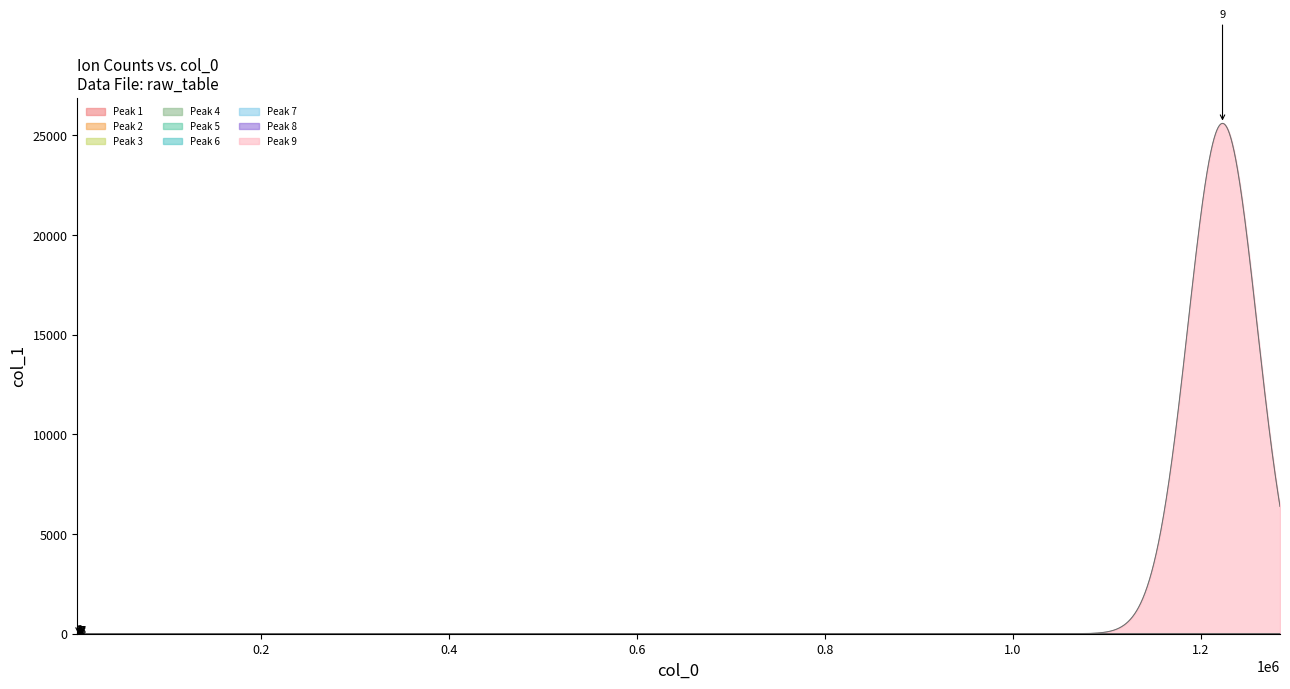

What is the minimum value shown in the chart?

13.1